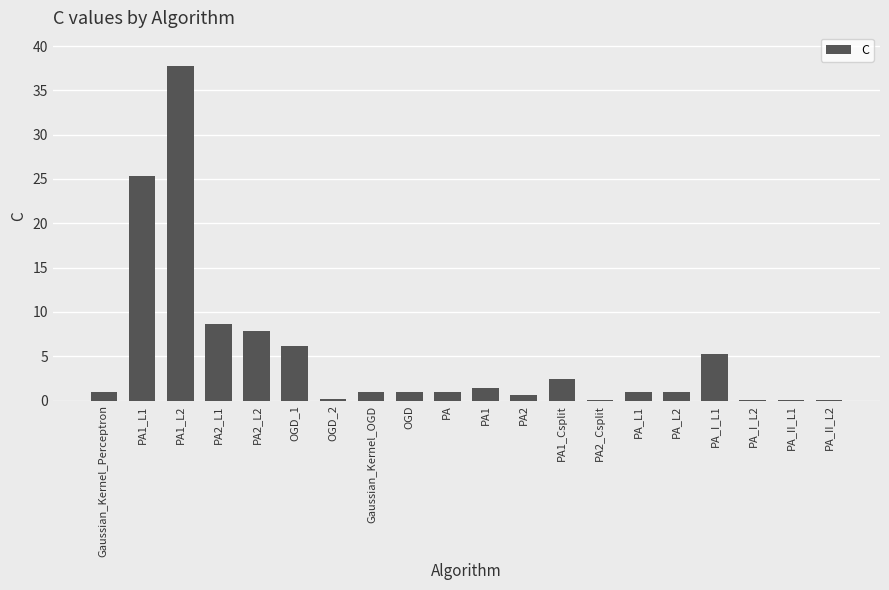

Approximately how many times larger is the value at Gaussian_Kernel_OGD compared to PA_L1?

1.0